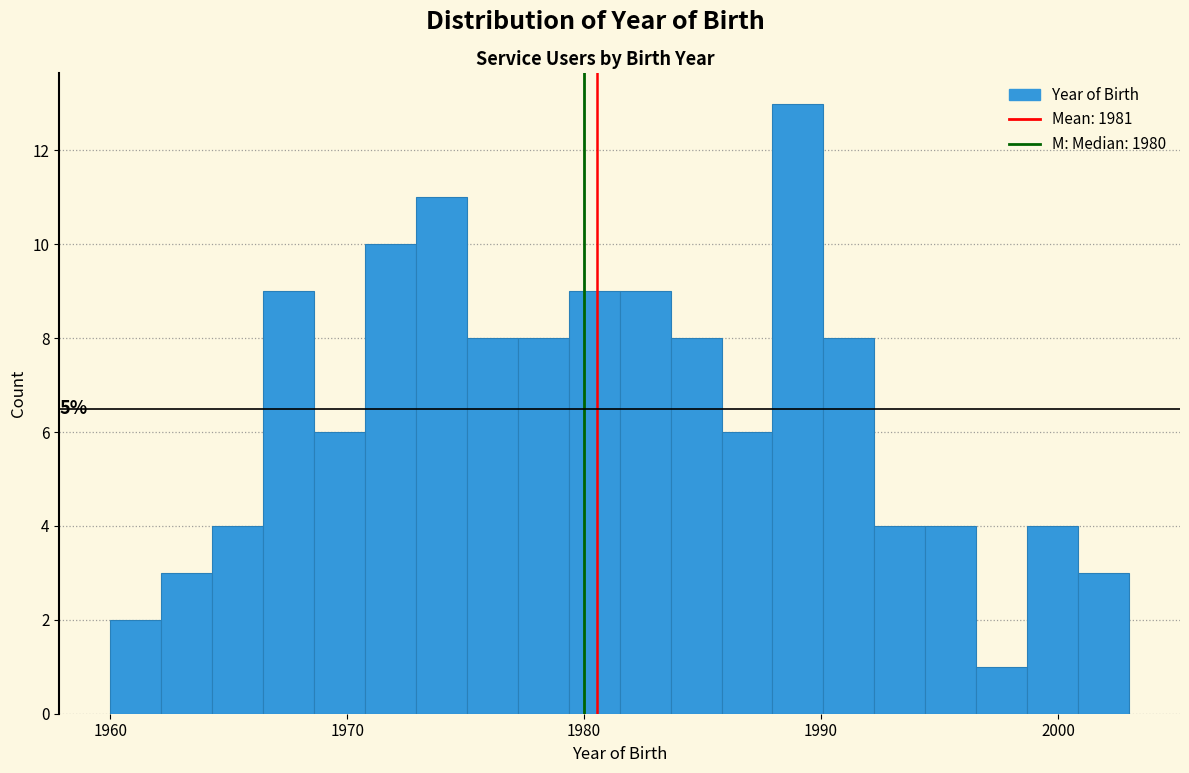

Read against the x-axis, roughly where is the centre of the tallest bar?

1989